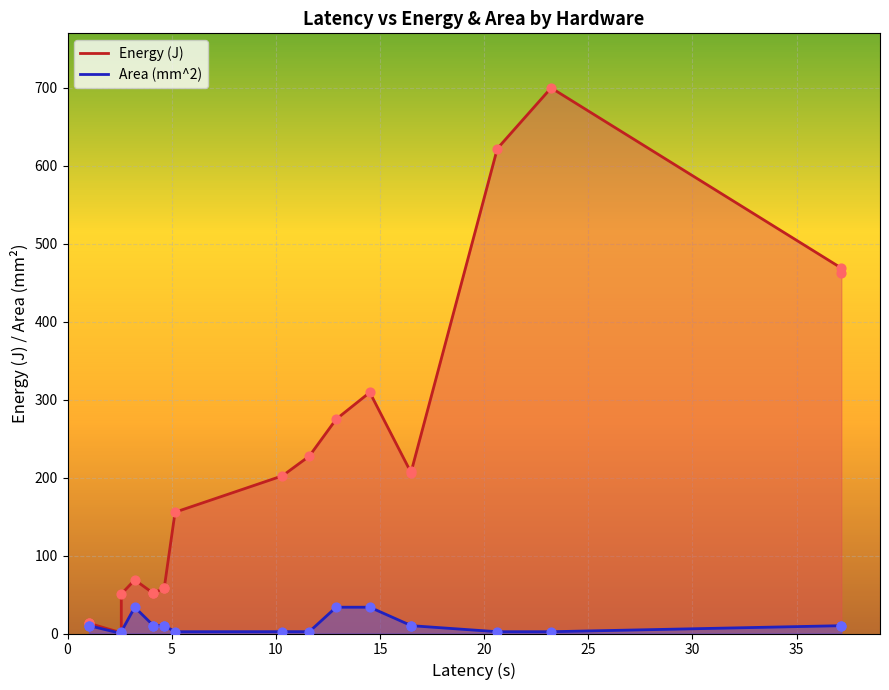

Which series has the largest Y range (max minus min)?

Energy (J)